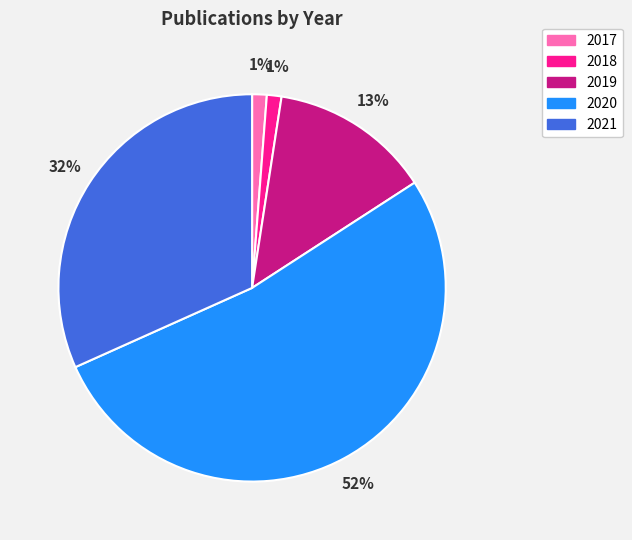

True or false: 2019 accounts for 23% of the total.

False